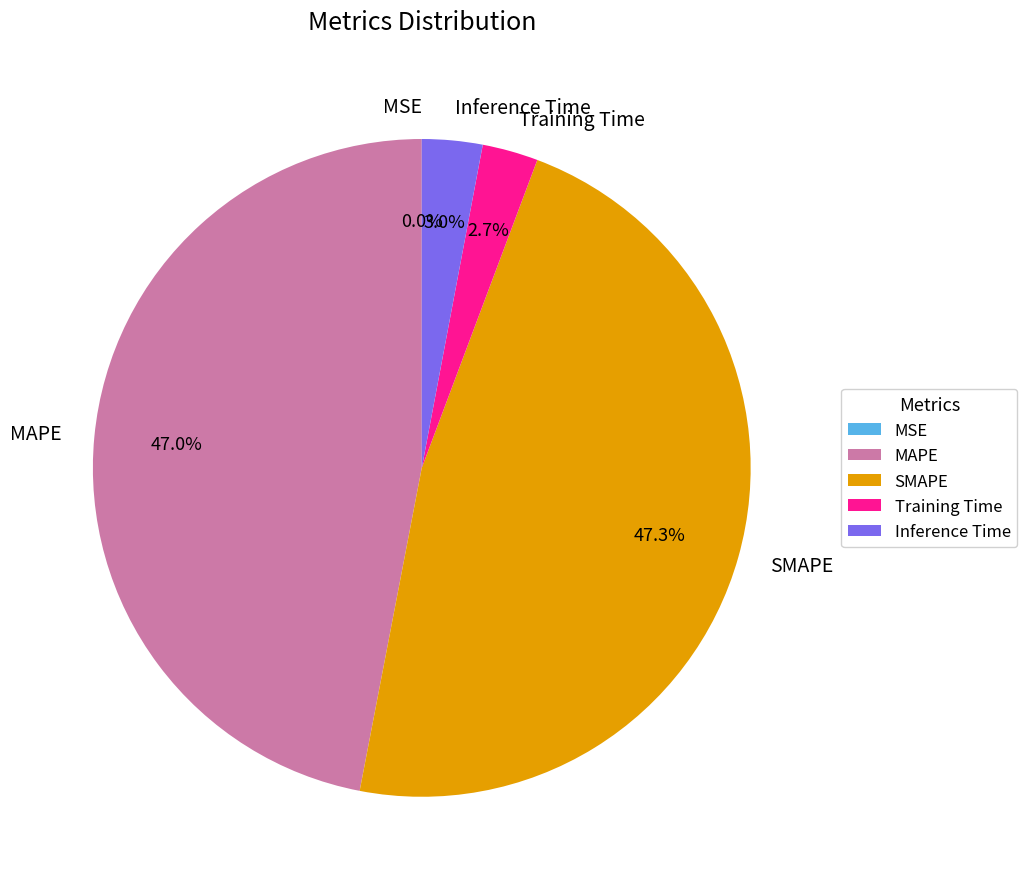

Does SMAPE represent more than half of the total?

No